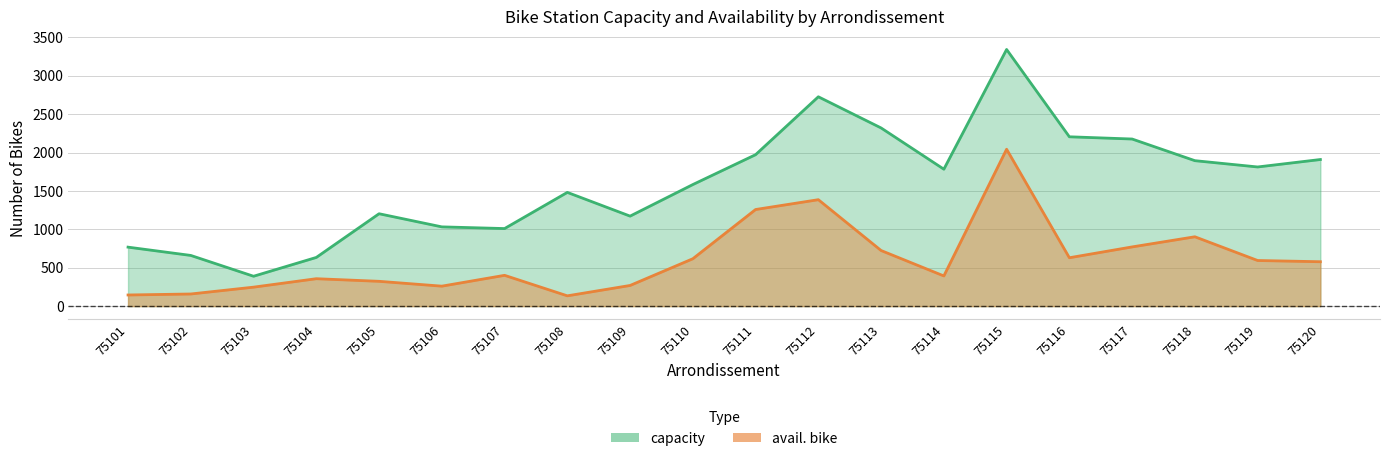

What is the highest value of the avail. bike series?

2043